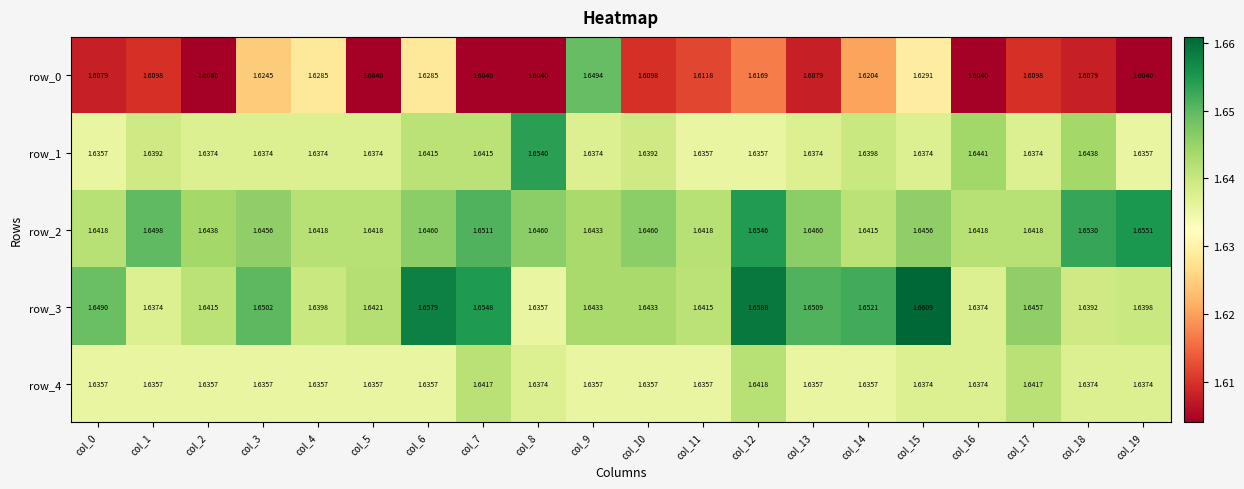

Is the value of row_3 at col_10 greater than the value of row_0 at col_0?

Yes